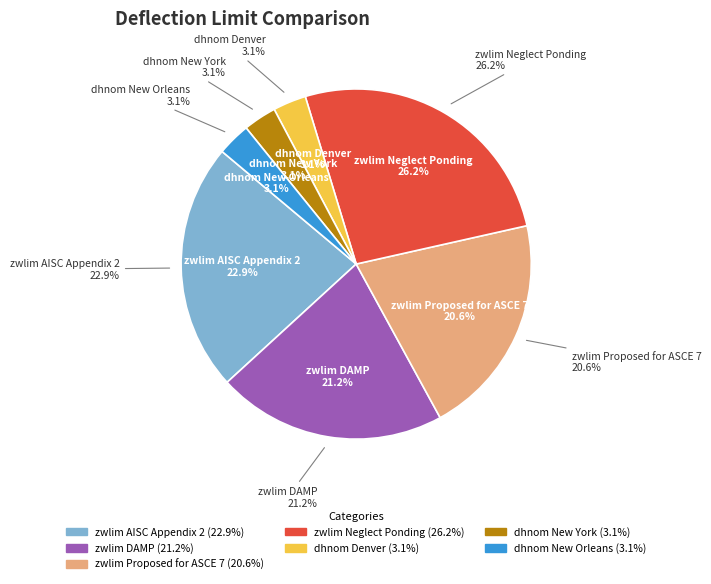

Is there any slice that represents more than half of the pie?

No